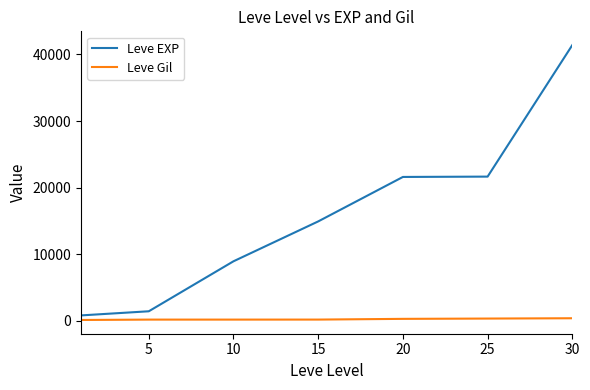

What is the minimum value for Leve Gil?

113